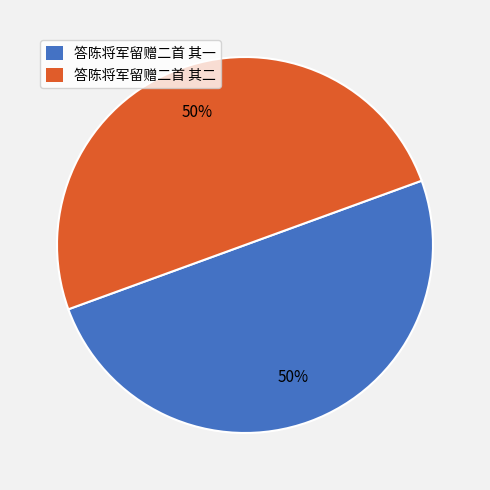

What is the ratio of the value at 答陈将军留赠二首 其二 to the value at 答陈将军留赠二首 其一?

1.0